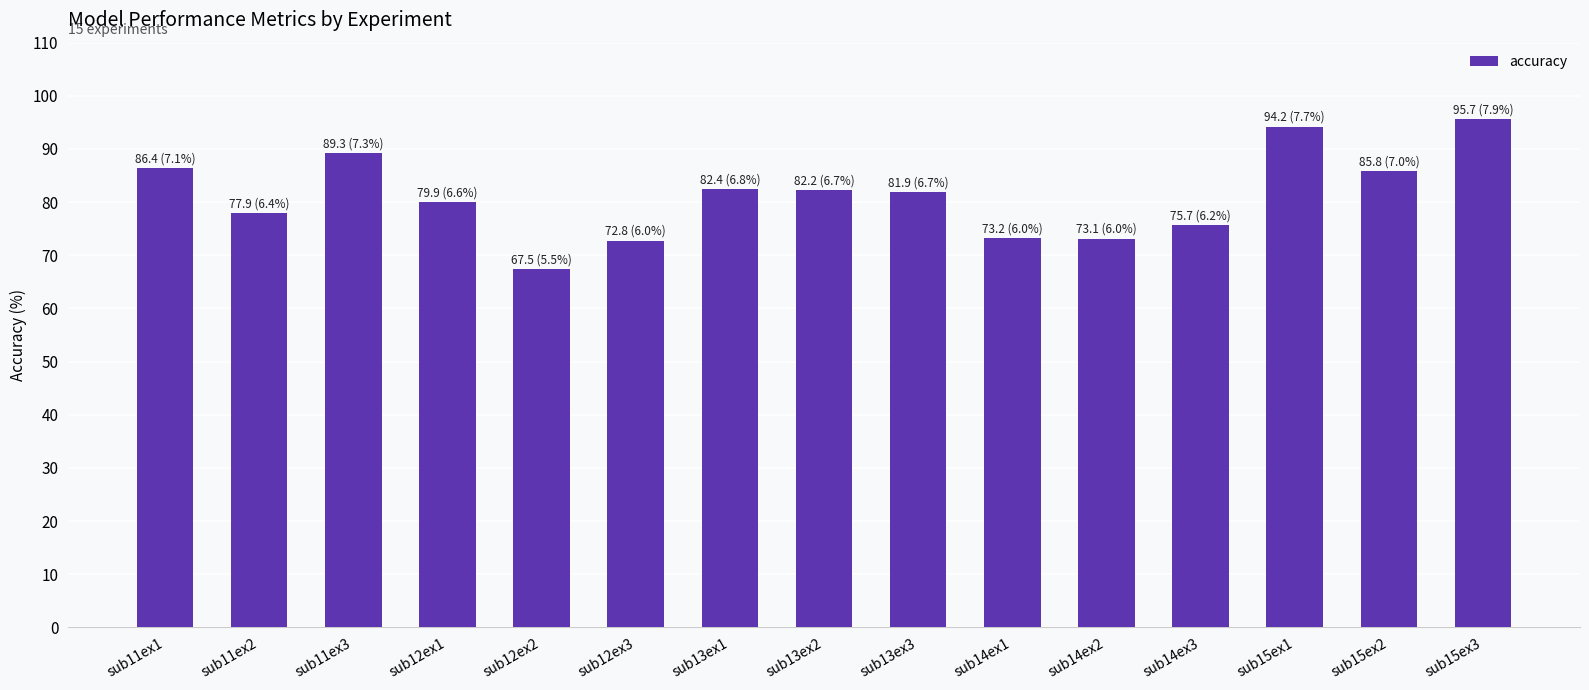

At which label does the data first exceed 81?

sub11ex1